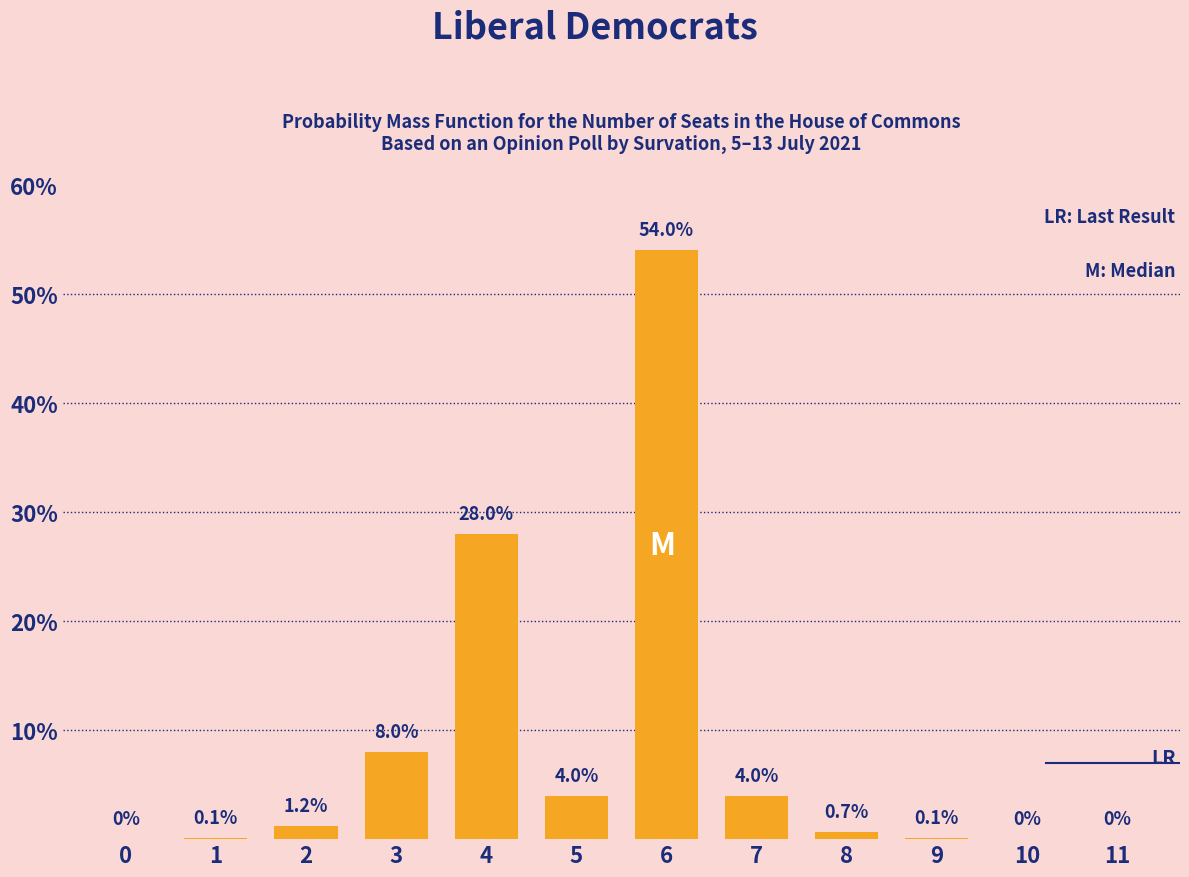

Reading left to right, transcribe all the data shown in this chart.

0=0.0	1=0.1	2=1.2	3=8.0	4=28.0	5=4.0	6=54.0	7=4.0	8=0.7	9=0.1	10=0.0	11=0.0